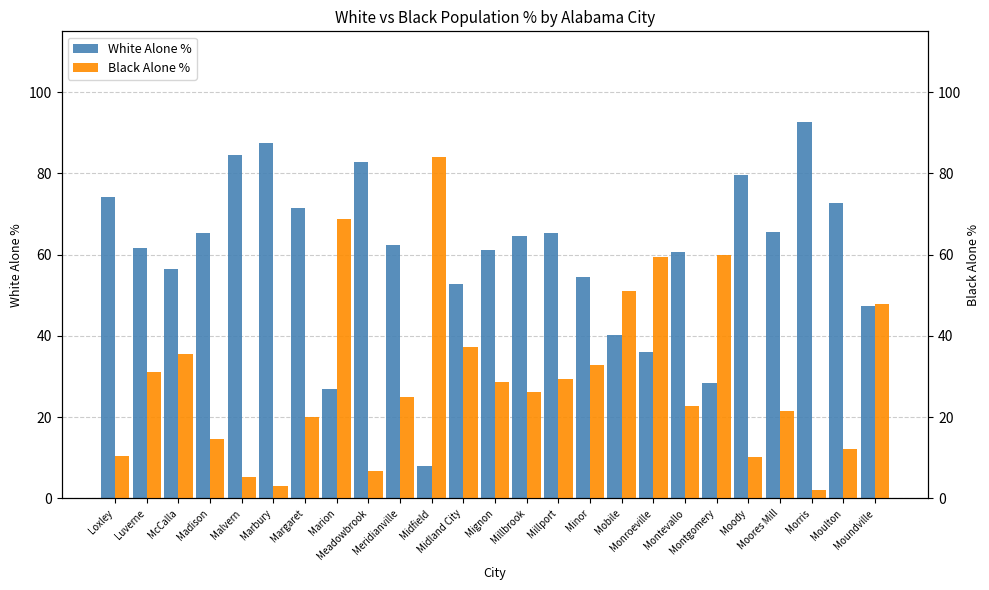

What are all the series names shown in the legend?

White Alone %, Black Alone %